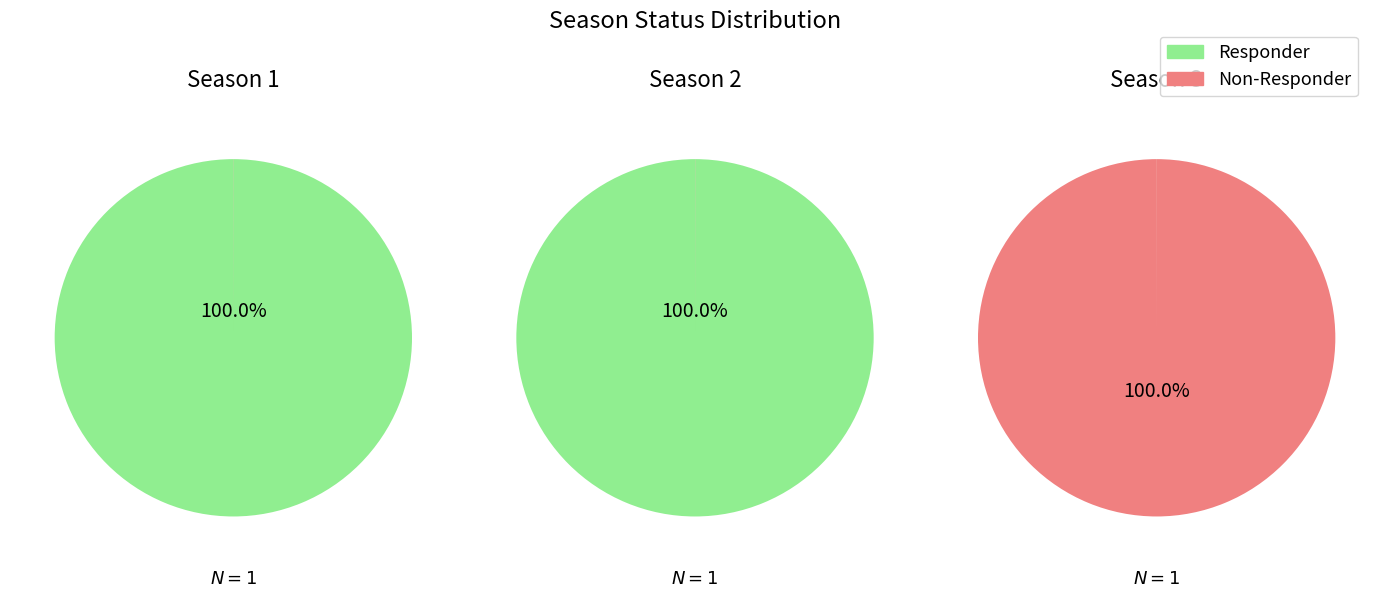

Is there a majority slice in this chart?

Yes